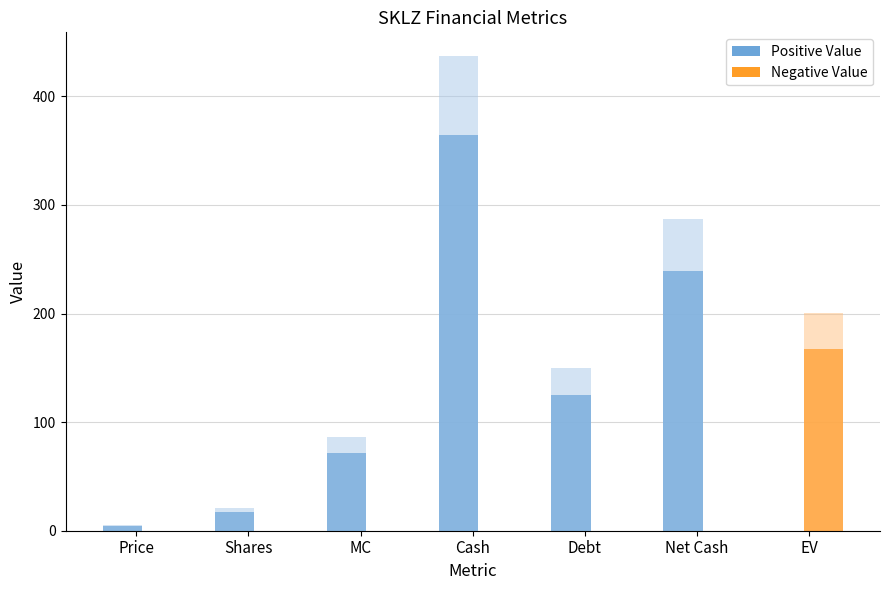

Reading left to right, transcribe all the data shown in this chart.

Positive Value: Price=4.1	Shares=17.6	MC=71.6	Cash=364.2	Debt=125.2	Net Cash=239.0	EV=0.0
Negative Value: Price=0.0	Shares=0.0	MC=0.0	Cash=0.0	Debt=0.0	Net Cash=0.0	EV=167.4